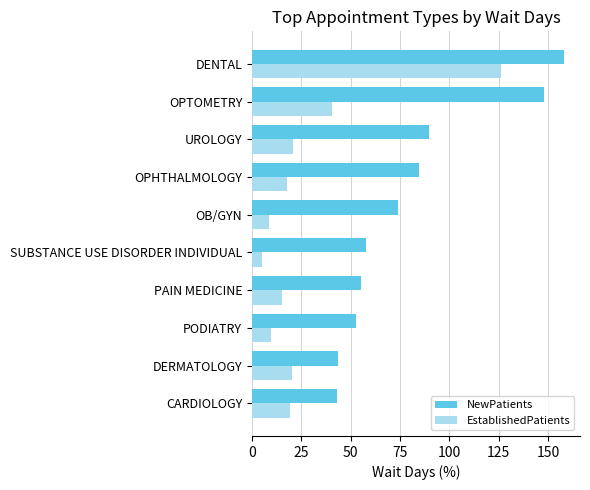

Rank the series at SUBSTANCE USE DISORDER INDIVIDUAL from lowest to highest value.

EstablishedPatients, NewPatients